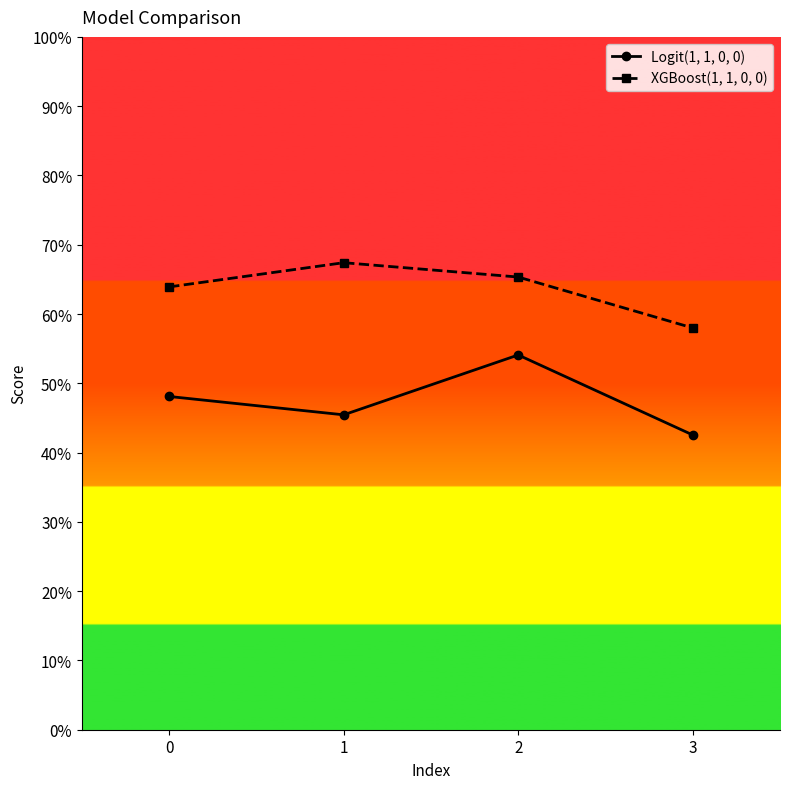

The value of XGBoost(1, 1, 0, 0) at 1 is 0.7. True or false?

True